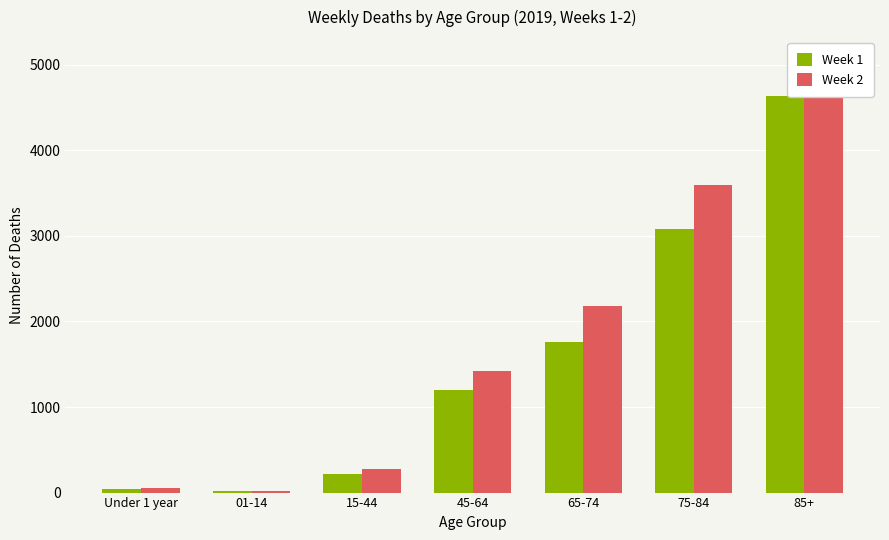

Is it true that Week 2 equals 20 at 01-14?

True